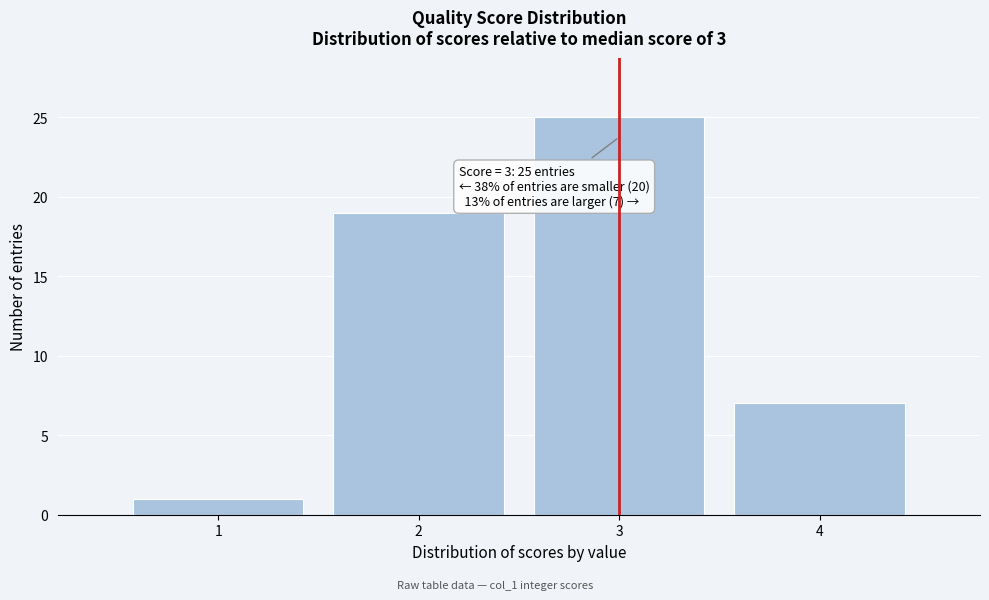

Reading right to left, list all the values displayed in this chart.

7	25	19	1